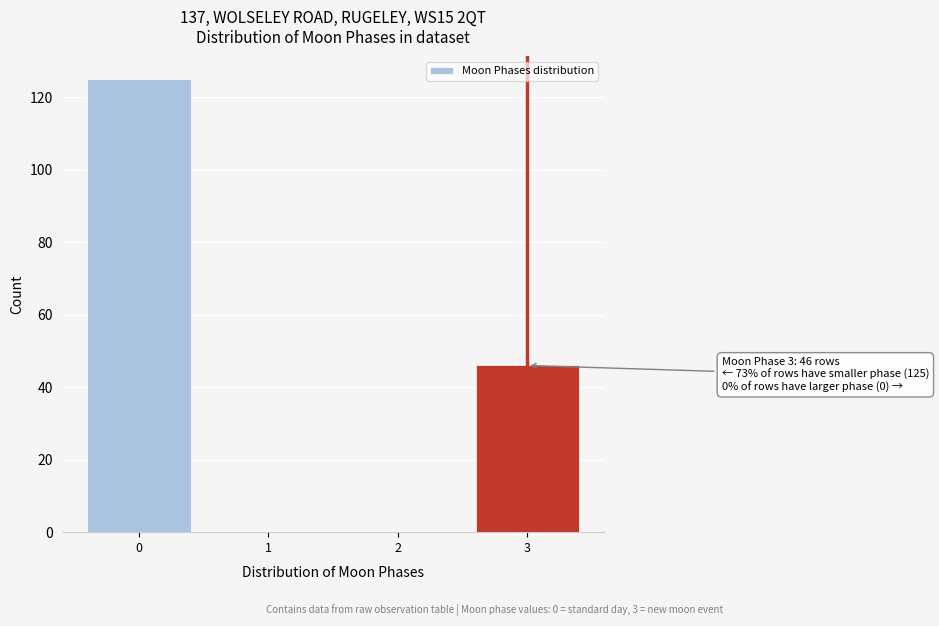

Reading left to right, extract all data points from this chart.

0=125	1=0	2=0	3=46